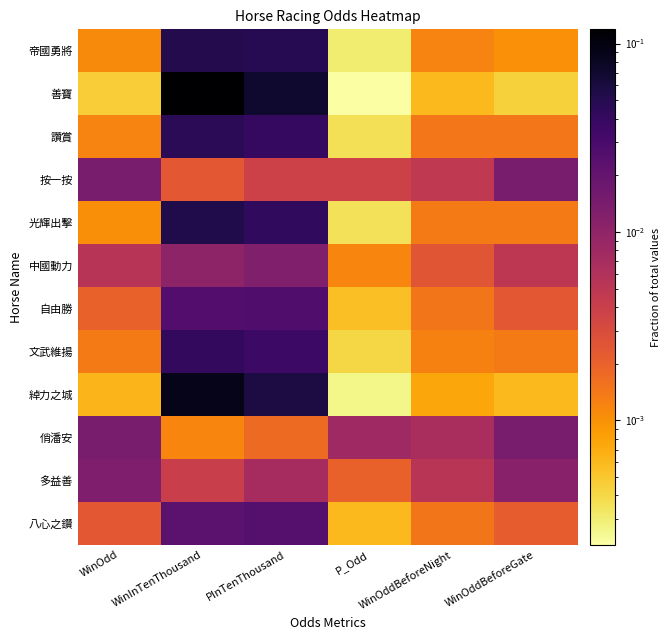

Rank the series by their maximum value, from lowest to highest.

中國動力, 多益善, 按一按, 俏潘安, 八心之鑽, 自由勝, 文武維揚, 讚賞, 帝國勇將, 光輝出擊, 綽力之城, 善寶